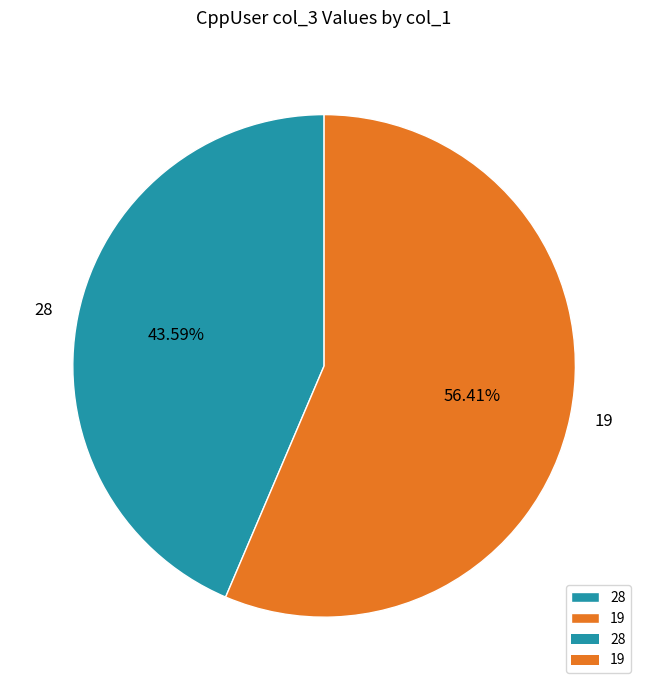

True or false: 28 accounts for 36% of the total.

False